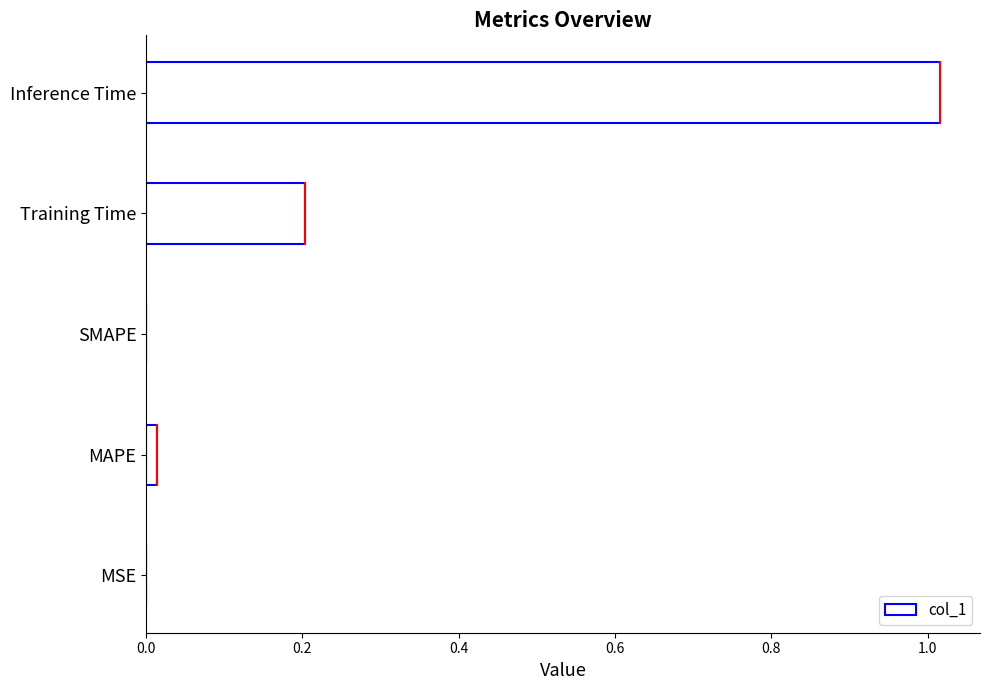

Between Inference Time and MSE, which is larger?

Inference Time